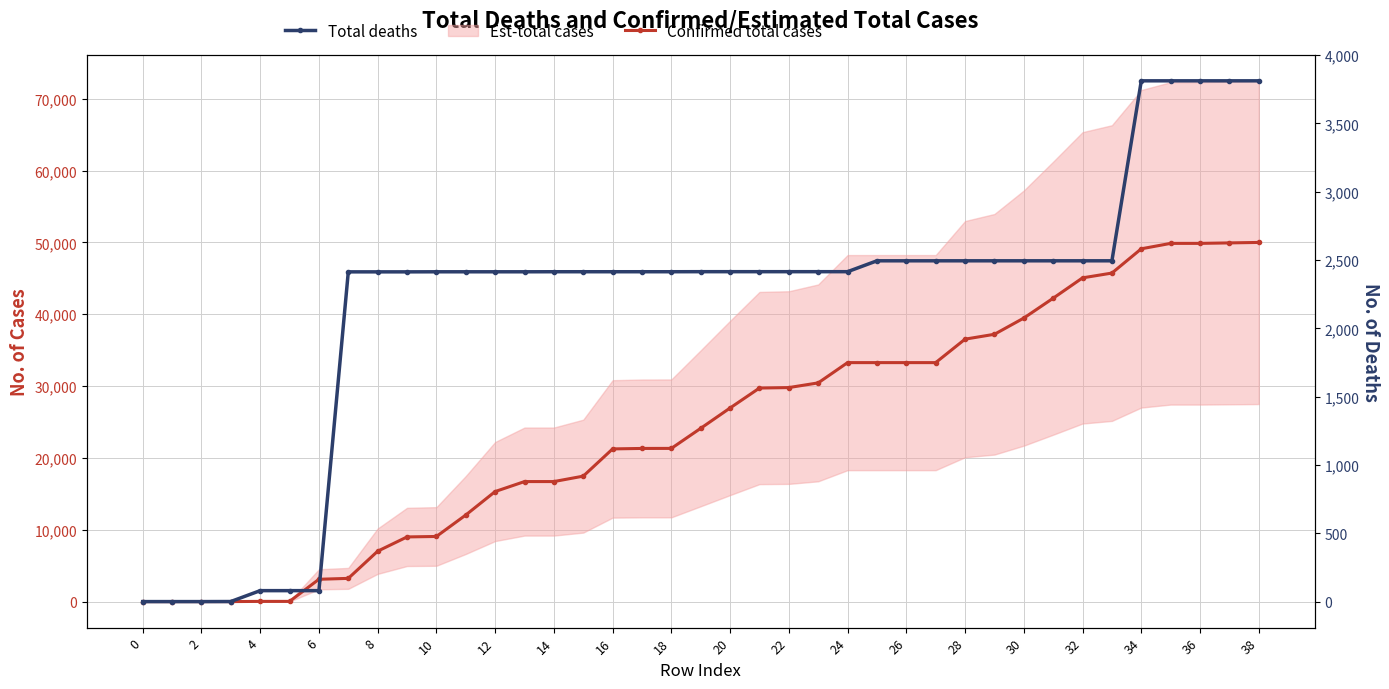

Between 33 and 38, which series saw the biggest shift?

Confirmed total cases